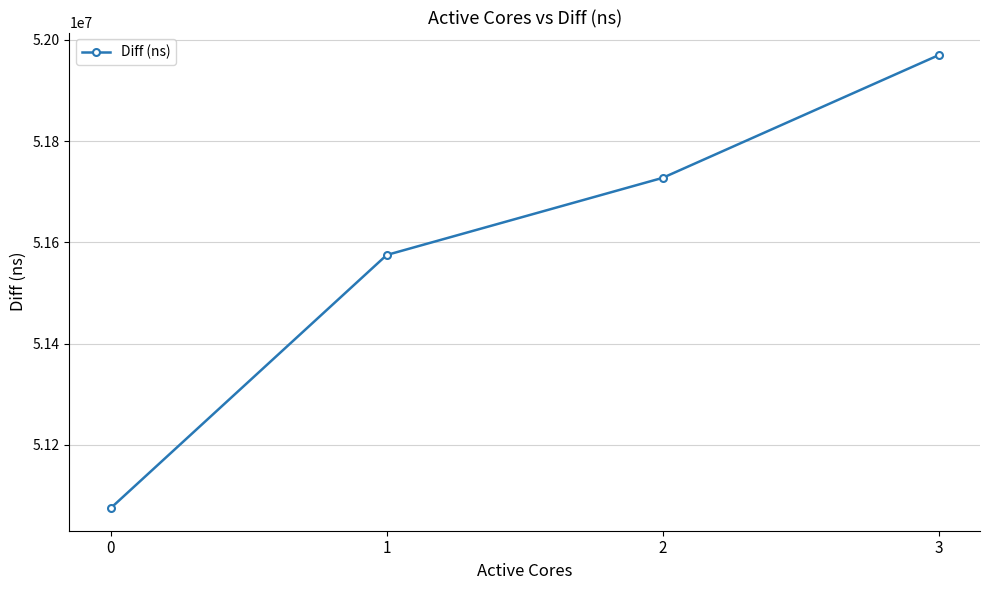

The chart shows a value of 51575033 at 1. True or false?

True